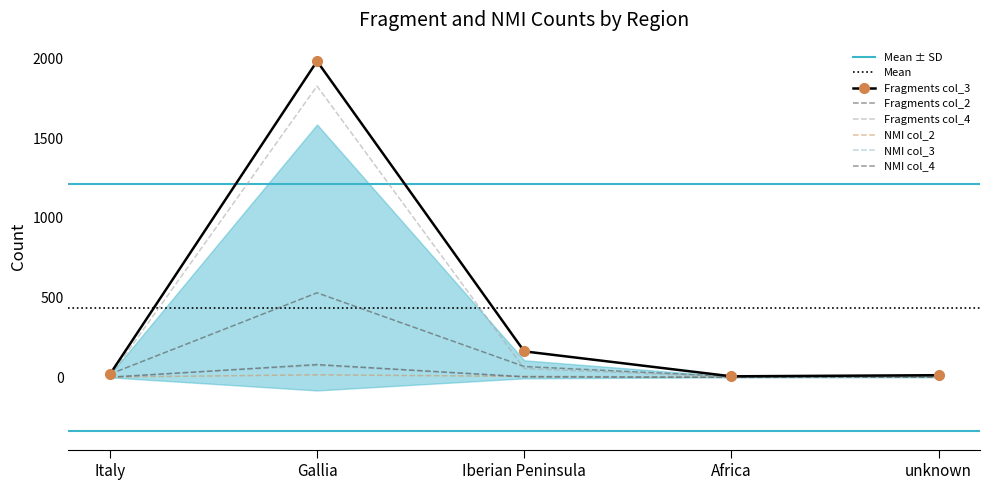

Where is the first local minimum for NMI col_4?

Africa